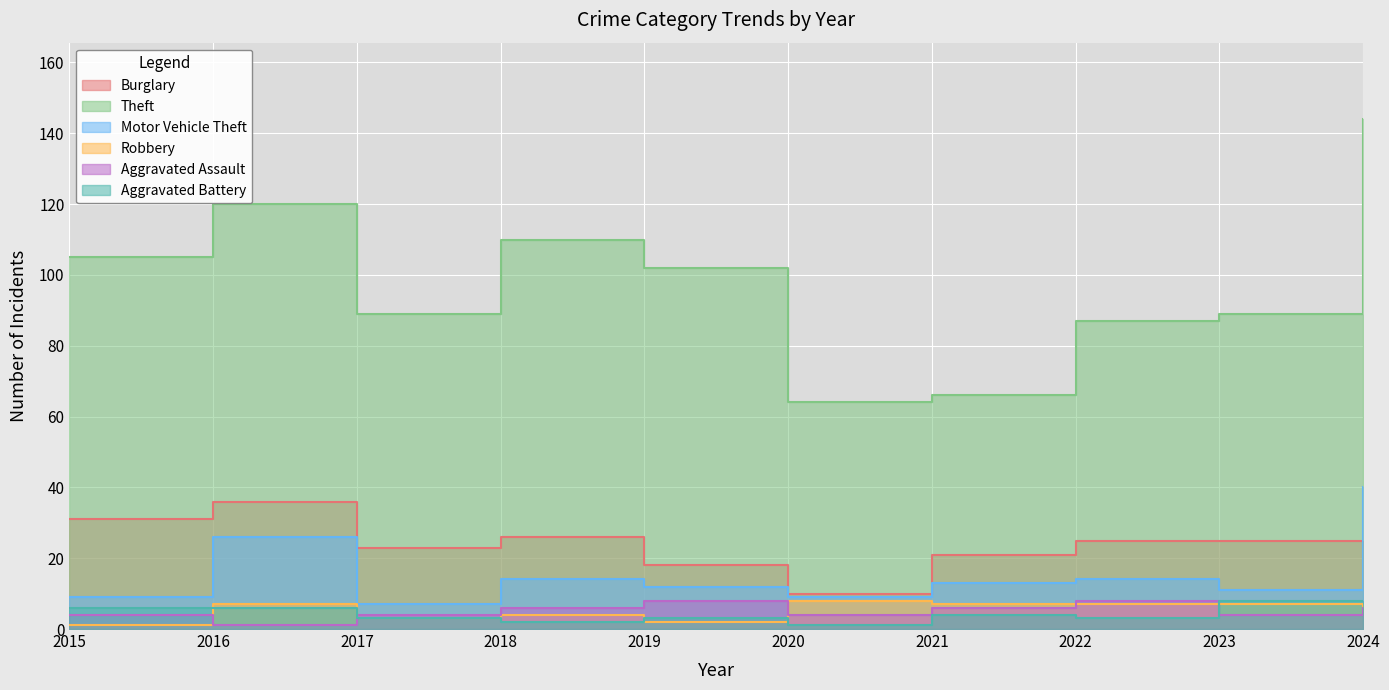

Reading right to left, extract all data points from this chart.

Burglary: 2024=23	2023=25	2022=25	2021=21	2020=10	2019=18	2018=26	2017=23	2016=36	2015=31
Theft: 2024=144	2023=89	2022=87	2021=66	2020=64	2019=102	2018=110	2017=89	2016=120	2015=105
Motor Vehicle Theft: 2024=40	2023=11	2022=14	2021=13	2020=9	2019=12	2018=14	2017=7	2016=26	2015=9
Robbery: 2024=4	2023=7	2022=7	2021=7	2020=8	2019=2	2018=4	2017=3	2016=7	2015=1
Aggravated Assault: 2024=6	2023=4	2022=8	2021=6	2020=4	2019=8	2018=6	2017=4	2016=1	2015=4
Aggravated Battery: 2024=8	2023=8	2022=3	2021=4	2020=1	2019=3	2018=2	2017=3	2016=6	2015=6